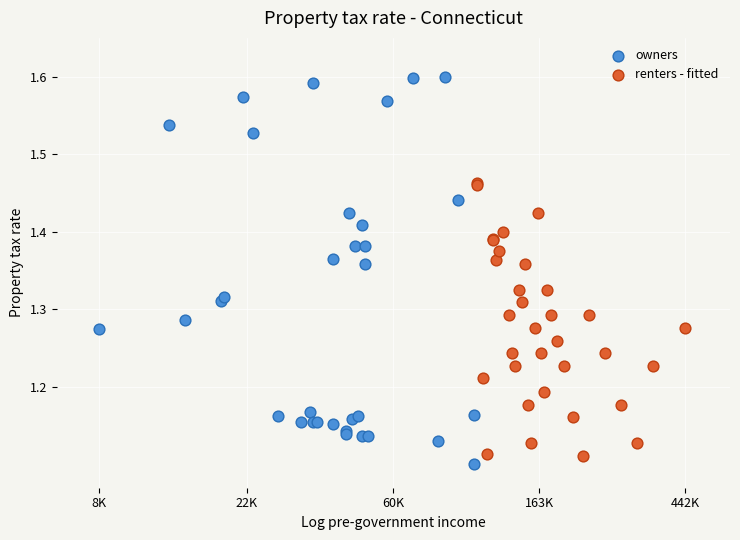

What are all the series names shown in the legend?

owners, renters - fitted